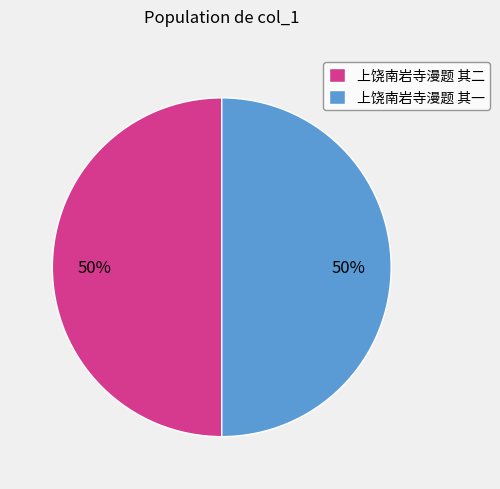

To the nearest percent, what is the average slice percentage?

50%